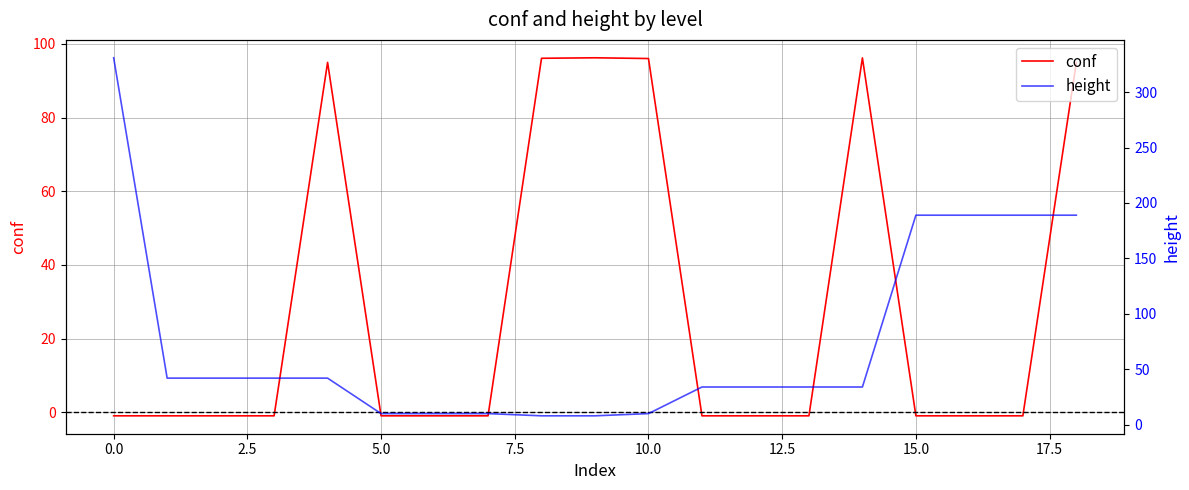

What is the maximum value for conf?

96.2